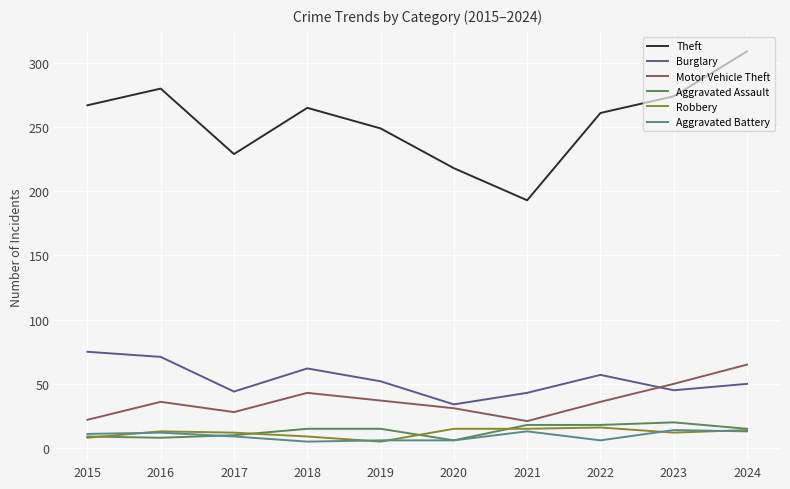

Is it true that Aggravated Assault equals 15 at 2019?

True